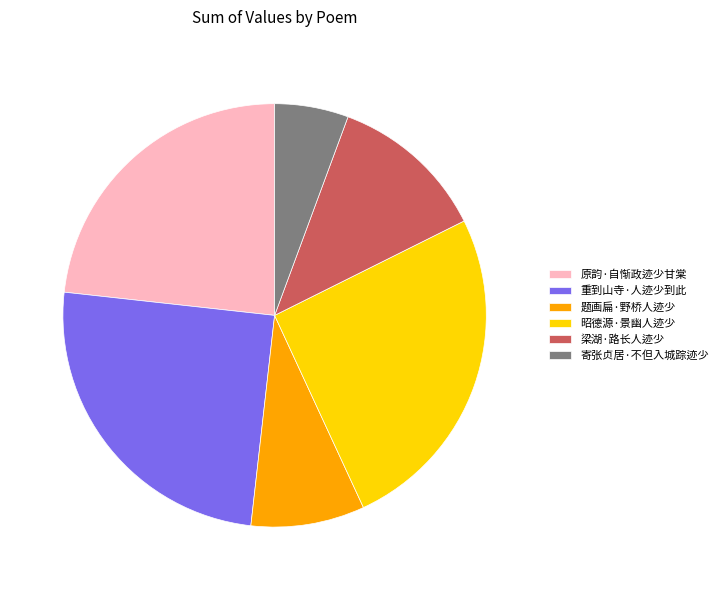

Count the number of slices in the pie.

6